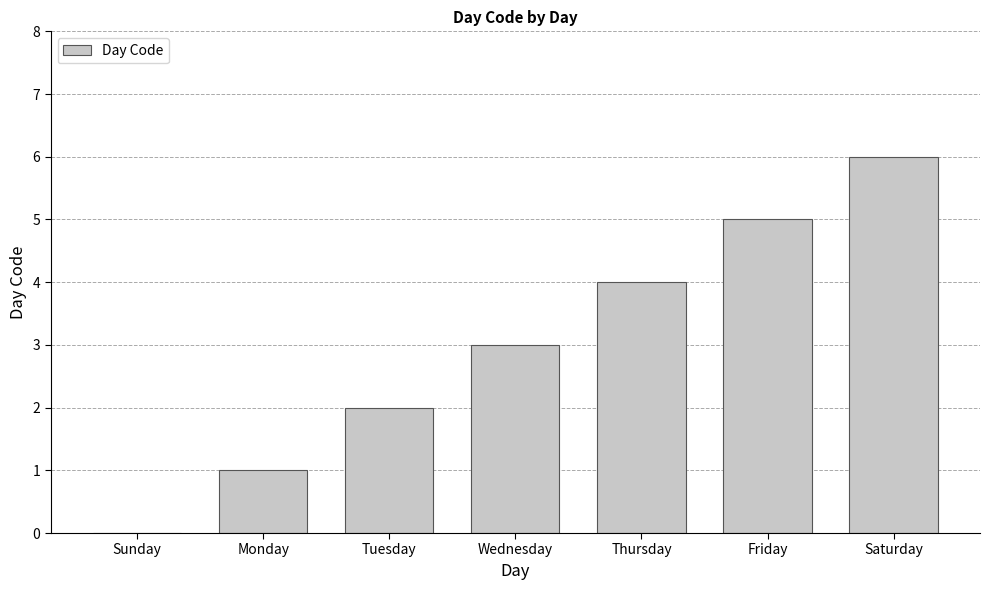

How many values are above zero?

6